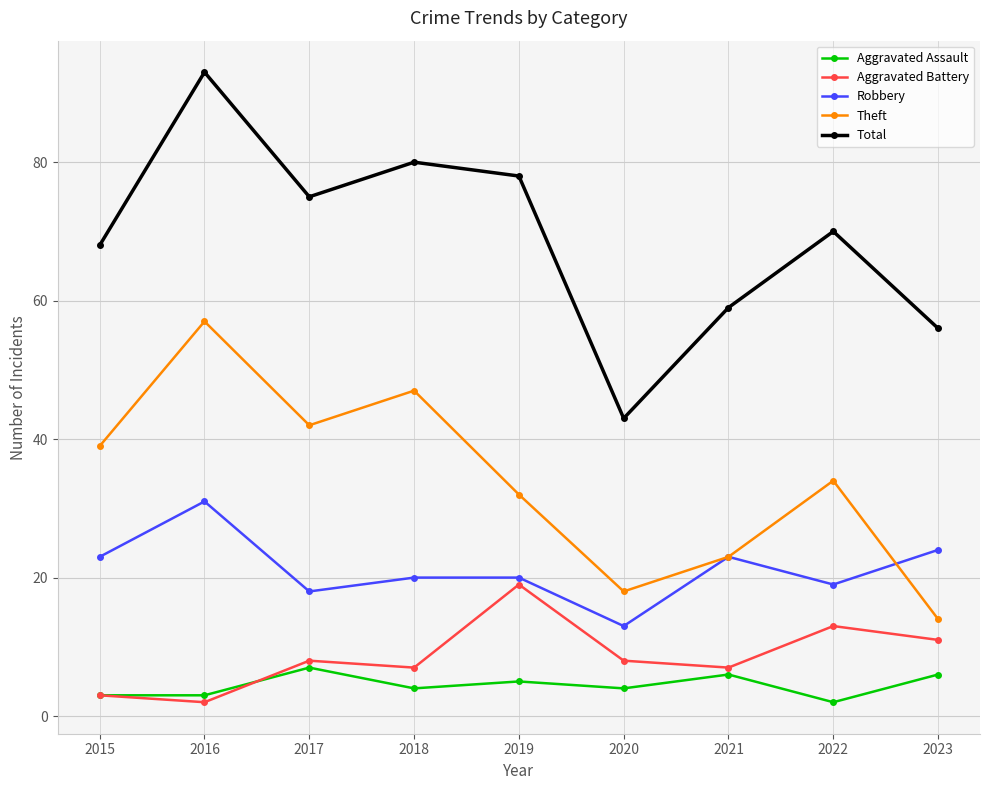

How many interior local valleys does the Aggravated Battery series have?

3